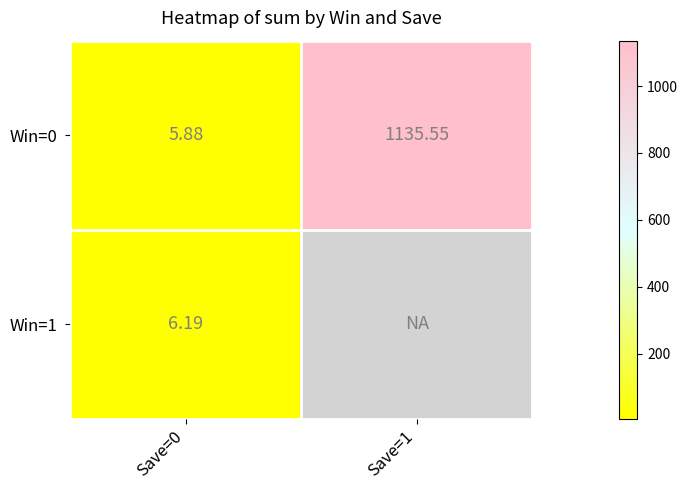

The value of Win=0 at Save=0 is 5.9. True or false?

True